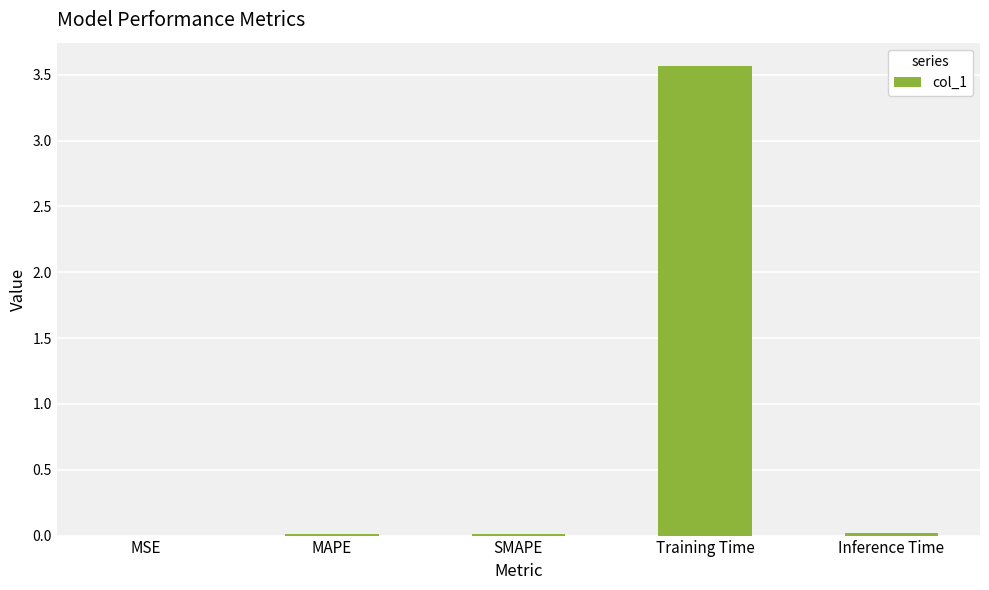

True or false: the data shows 0.0 at MAPE.

True